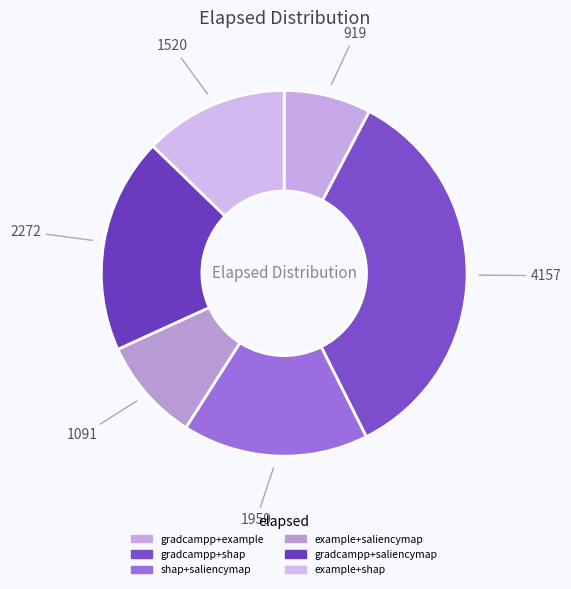

To the nearest percent, what is the average slice percentage?

17%